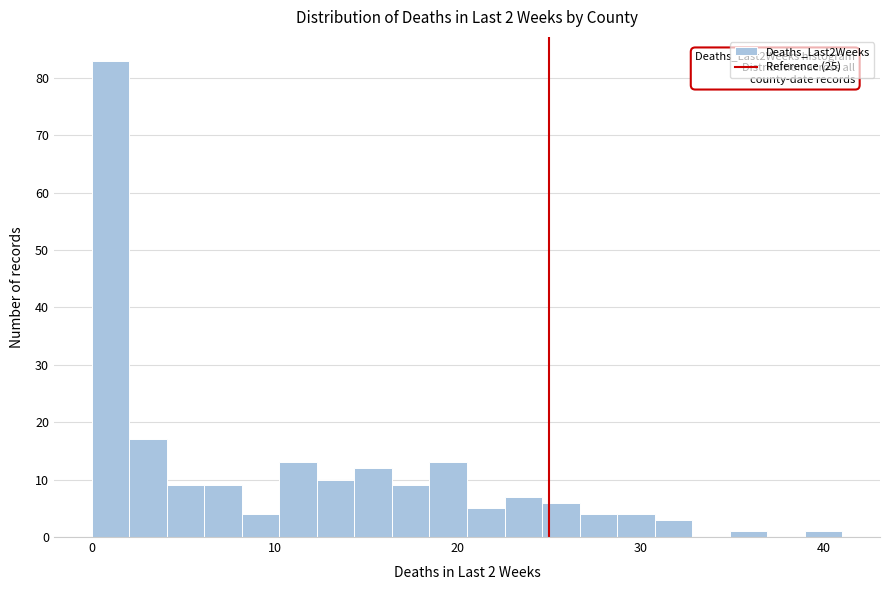

Read against the x-axis, roughly where is the centre of the tallest bar?

1